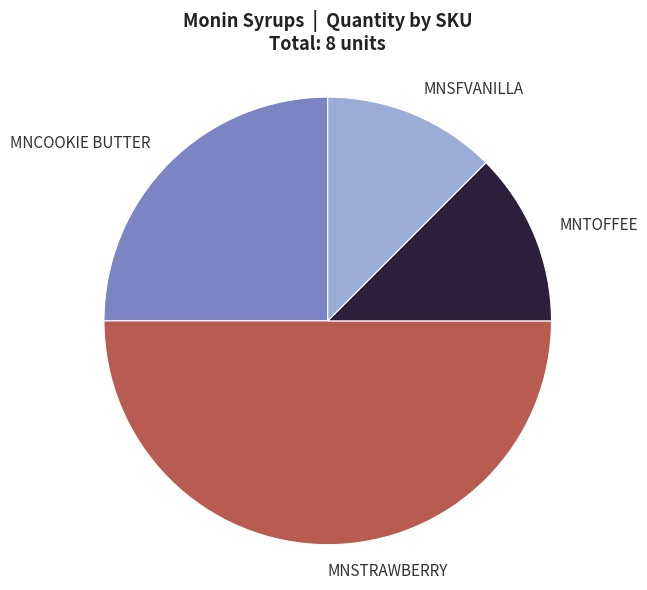

Does MNCOOKIE BUTTER represent more than half of the total?

No